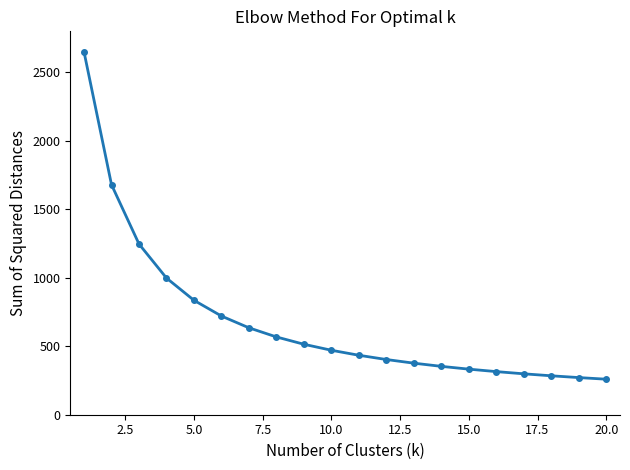

What is the difference between the maximum and second lowest values?

2378.7